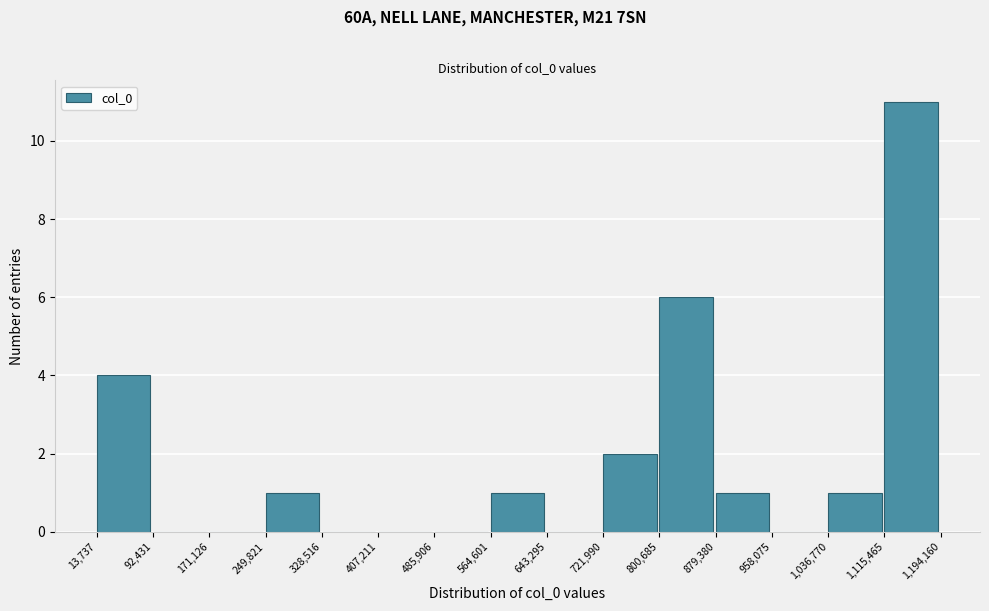

Reading left to right, transcribe this chart: for each bar, give the range it covers on the x-axis and its height. The values are not printed on the chart, so give them approximately, as read against the axis.

13,737 to 92,431: 4
92,431 to 171,126: 0
171,126 to 249,821: 0
249,821 to 328,516: 1
328,516 to 407,211: 0
407,211 to 485,906: 0
485,906 to 564,601: 0
564,601 to 643,295: 1
643,295 to 721,990: 0
721,990 to 800,685: 2
800,685 to 879,380: 6
879,380 to 958,075: 1
958,075 to 1,036,770: 0
1,036,770 to 1,115,465: 1
1,115,465 to 1,194,160: 11